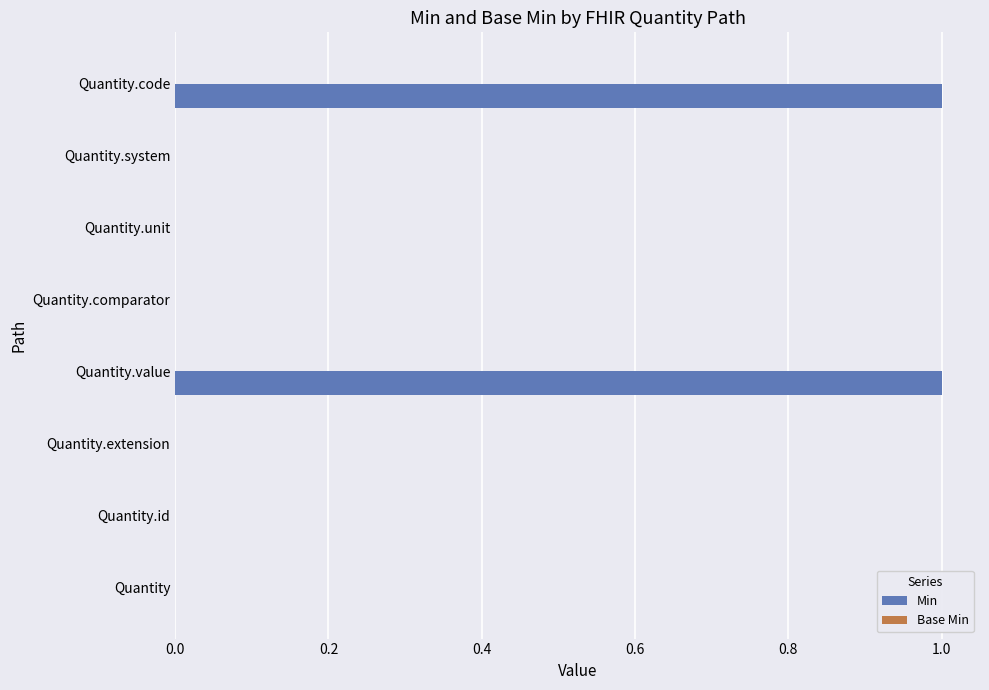

Which has a higher value, Quantity.system or Quantity.code?

Quantity.code